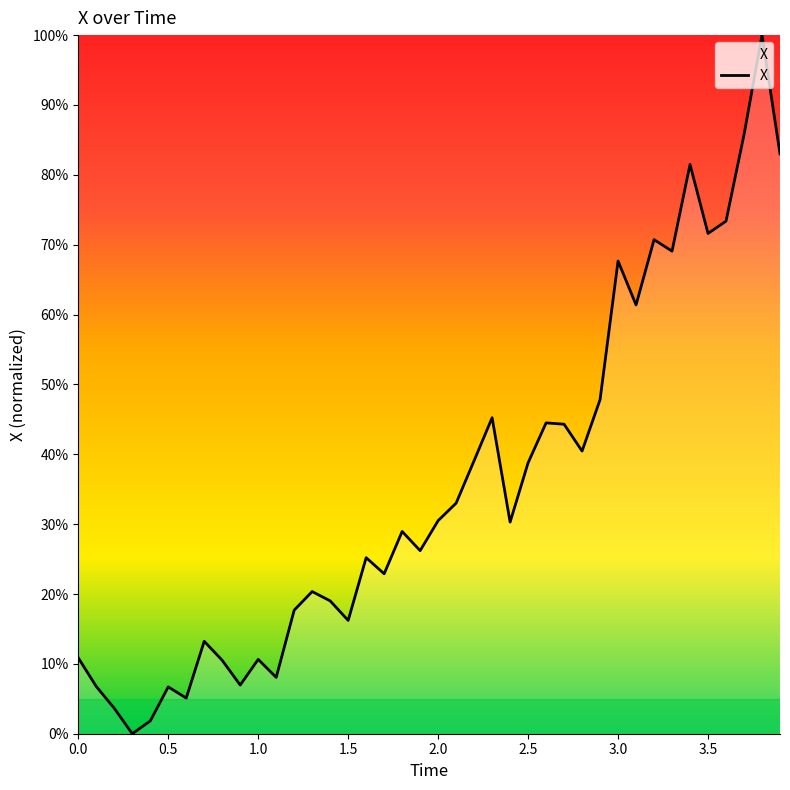

What is the difference between the maximum and minimum values?

1.0